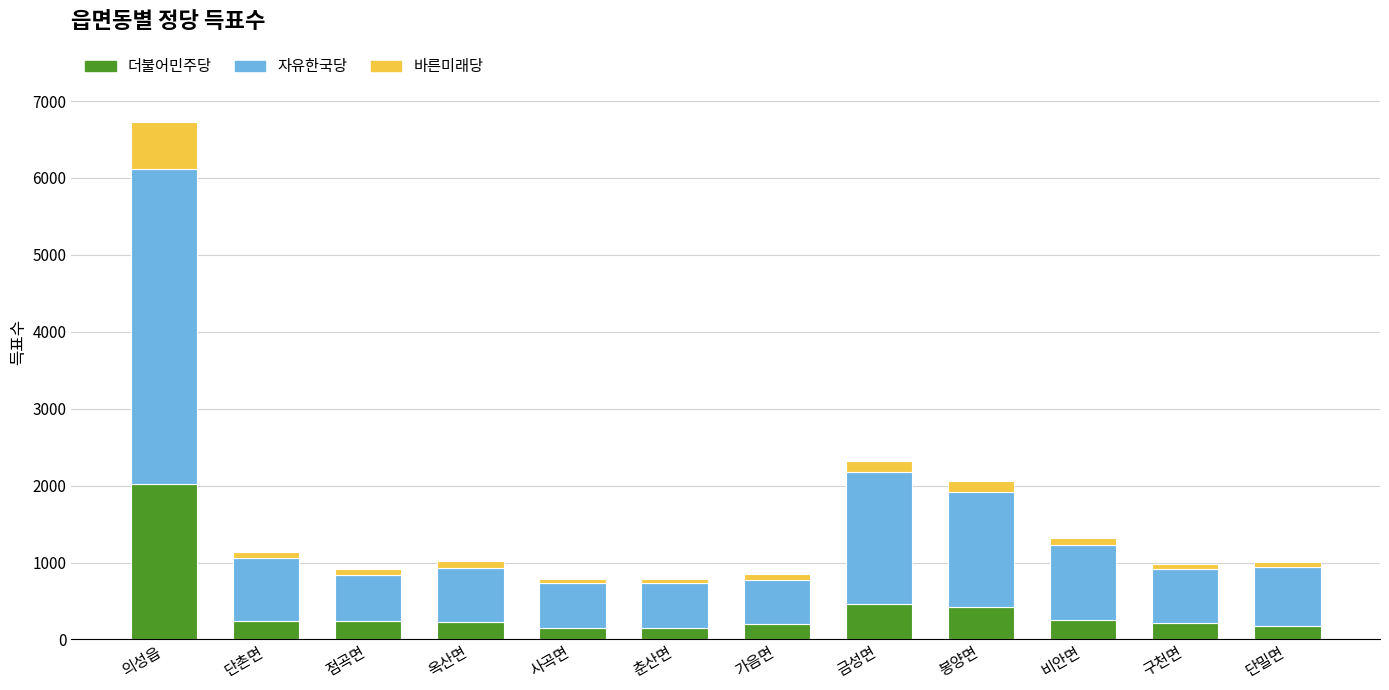

What is the difference between the 더불어민주당 values at 구천면 and 의성읍?

1809